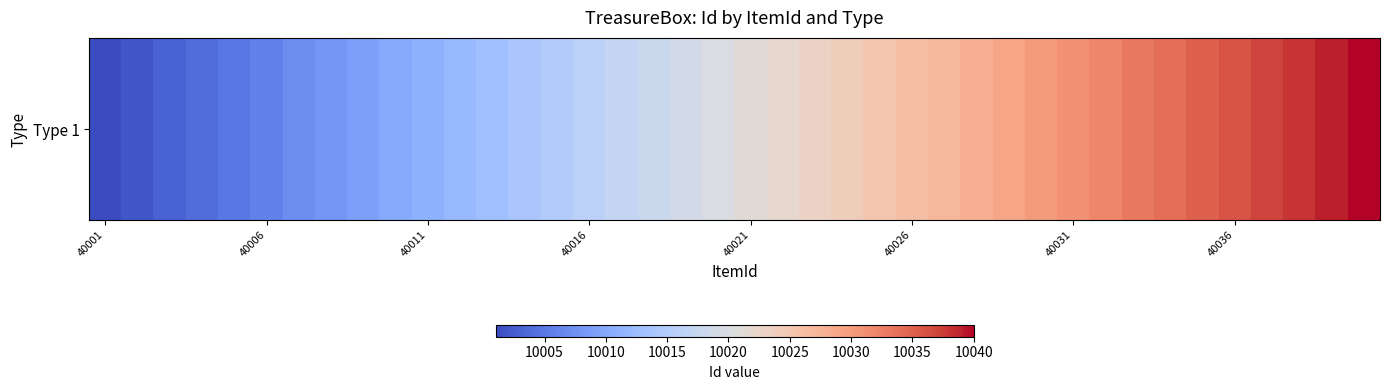

What is the minimum value shown in the chart?

10001